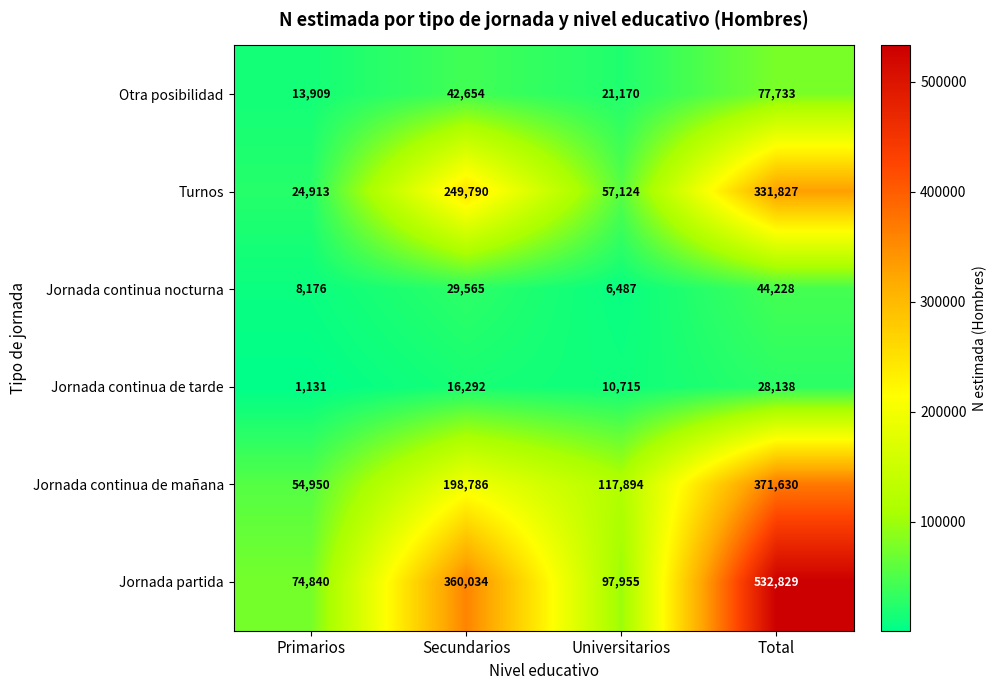

What is the difference between the Jornada continua nocturna values at Universitarios and Secundarios?

23078